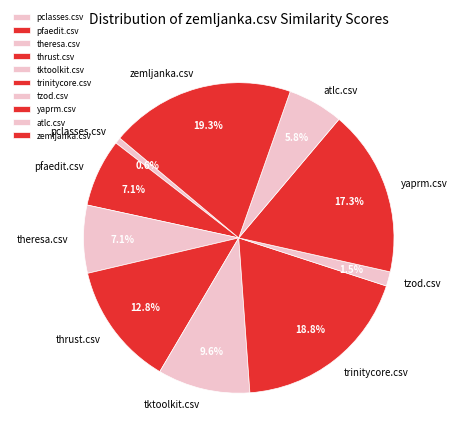

Which has a higher value, yaprm.csv or trinitycore.csv?

trinitycore.csv